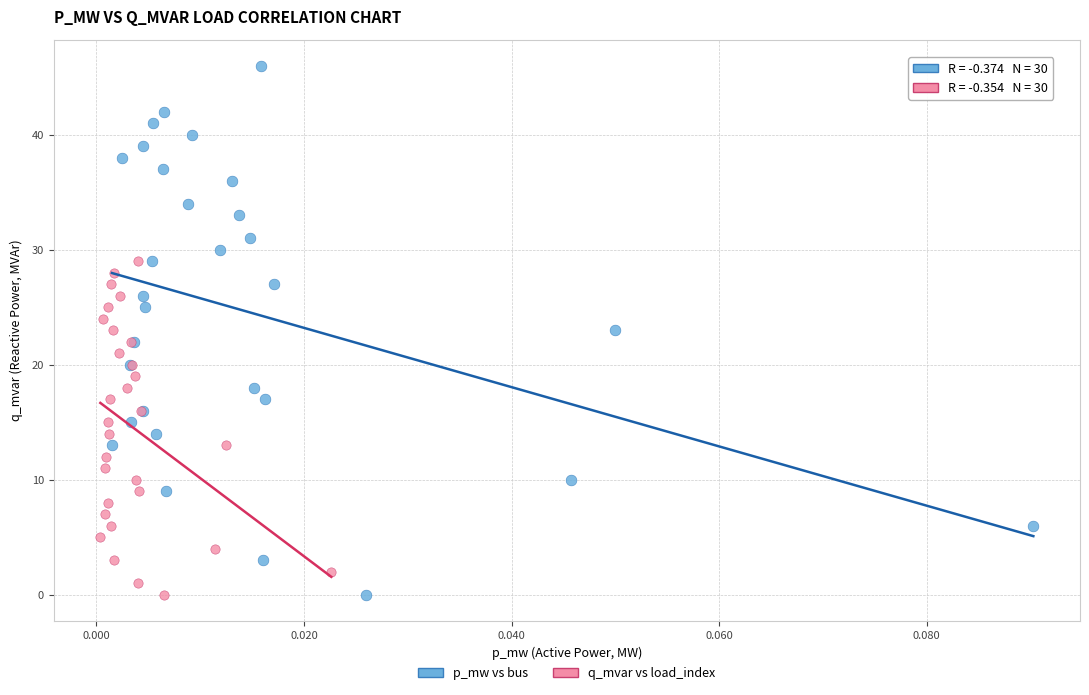

Which series contains the highest Y value?

p_mw vs bus